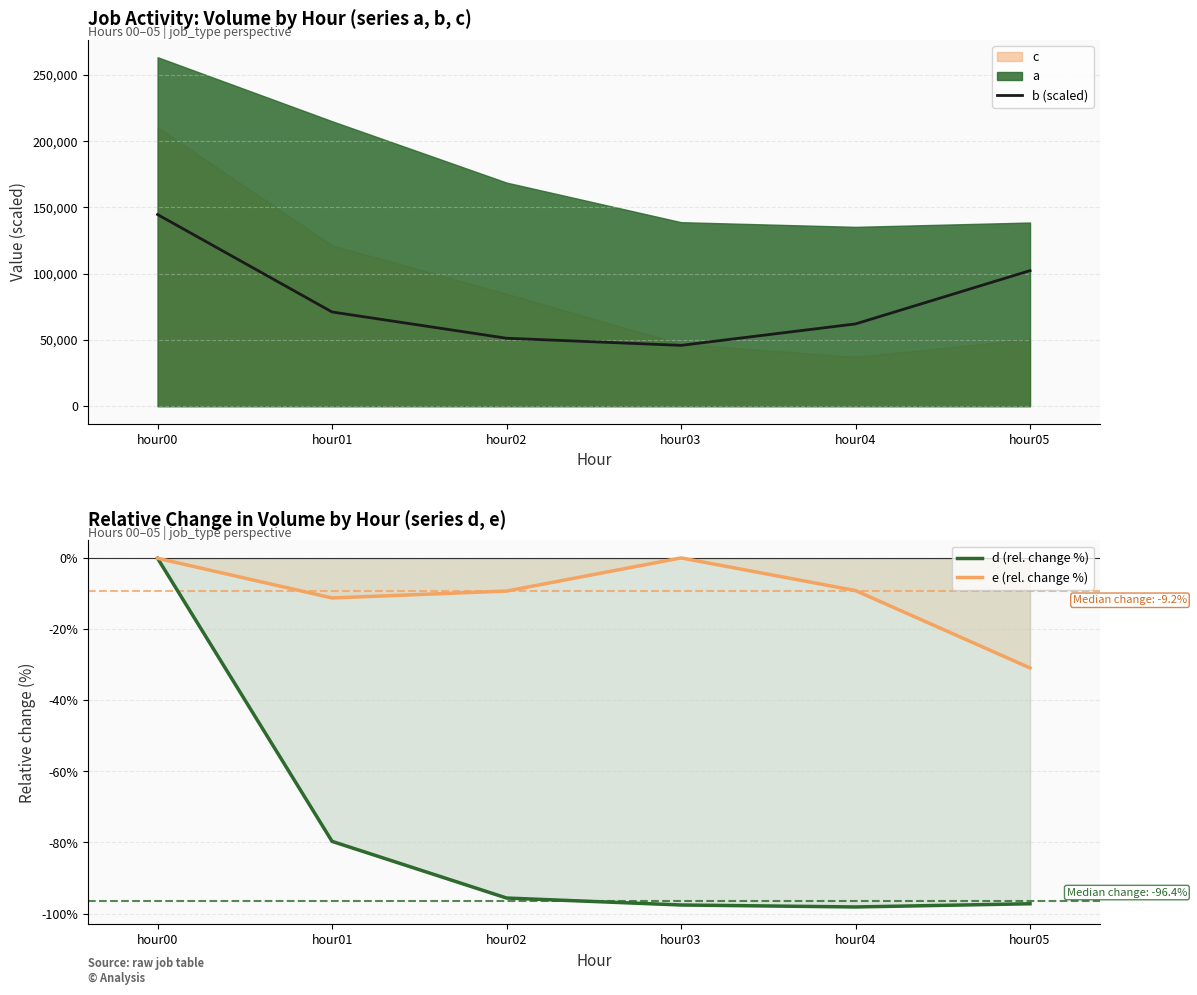

At how many categories does at least one series exceed 98730?

2